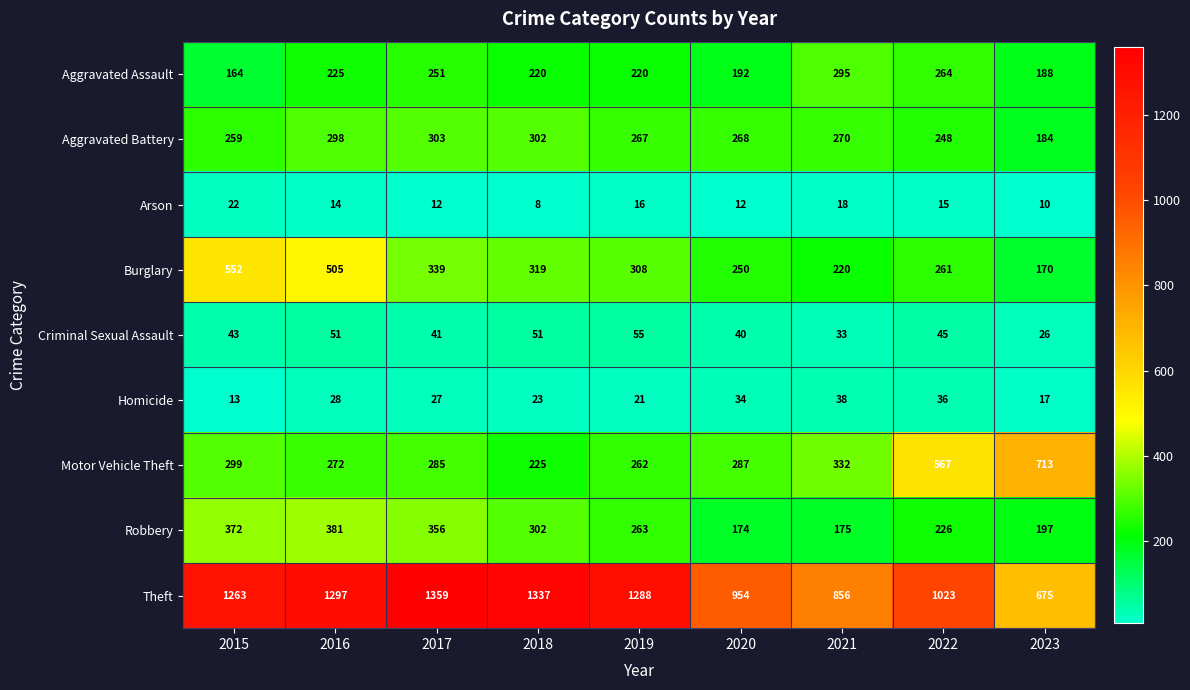

Count the number of data series in this chart.

9